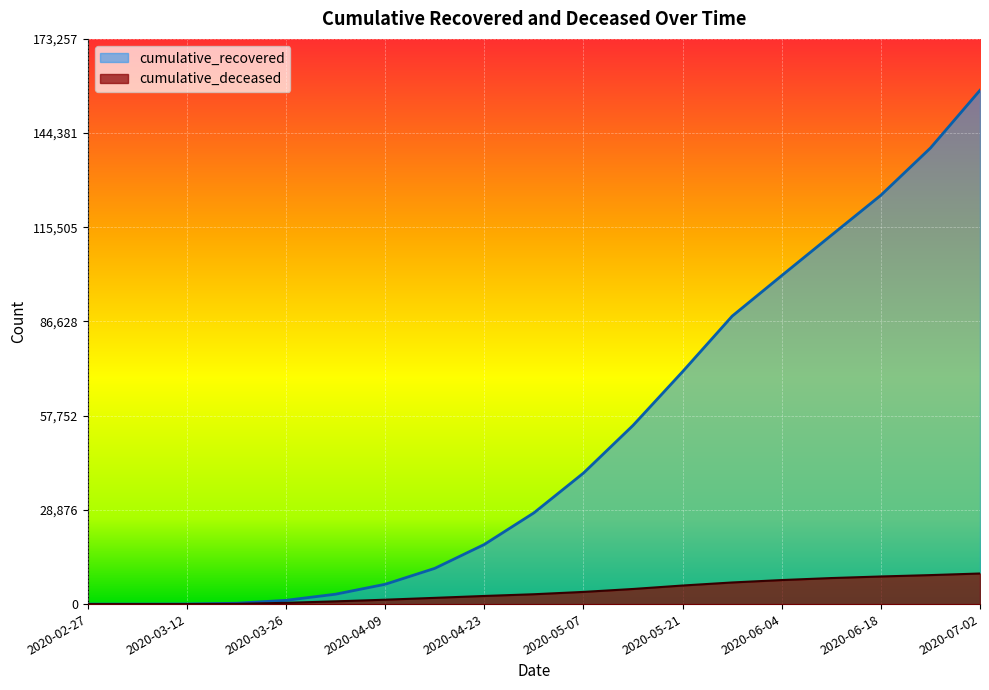

At which label does cumulative_deceased first exceed 3018?

2020-05-07